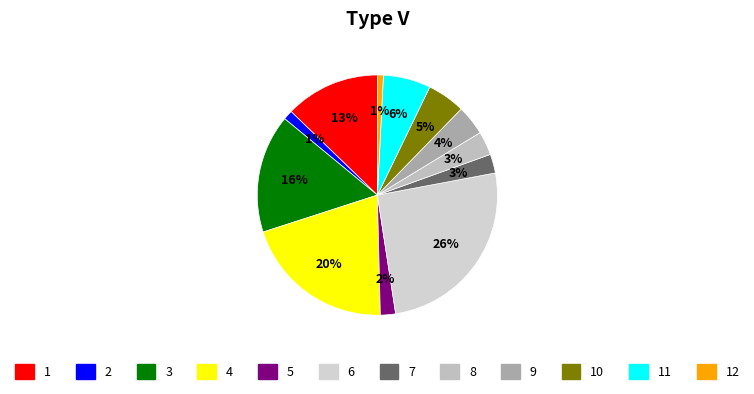

To the nearest percent, what is the average slice percentage?

8%